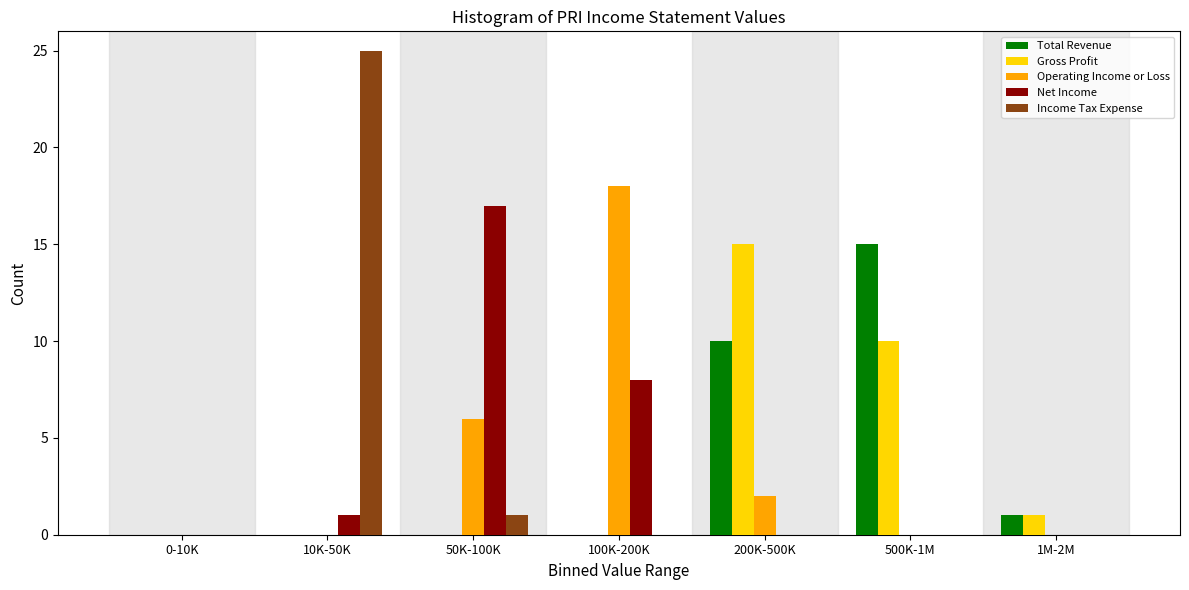

What is the total value across all series at 50K-100K?

24